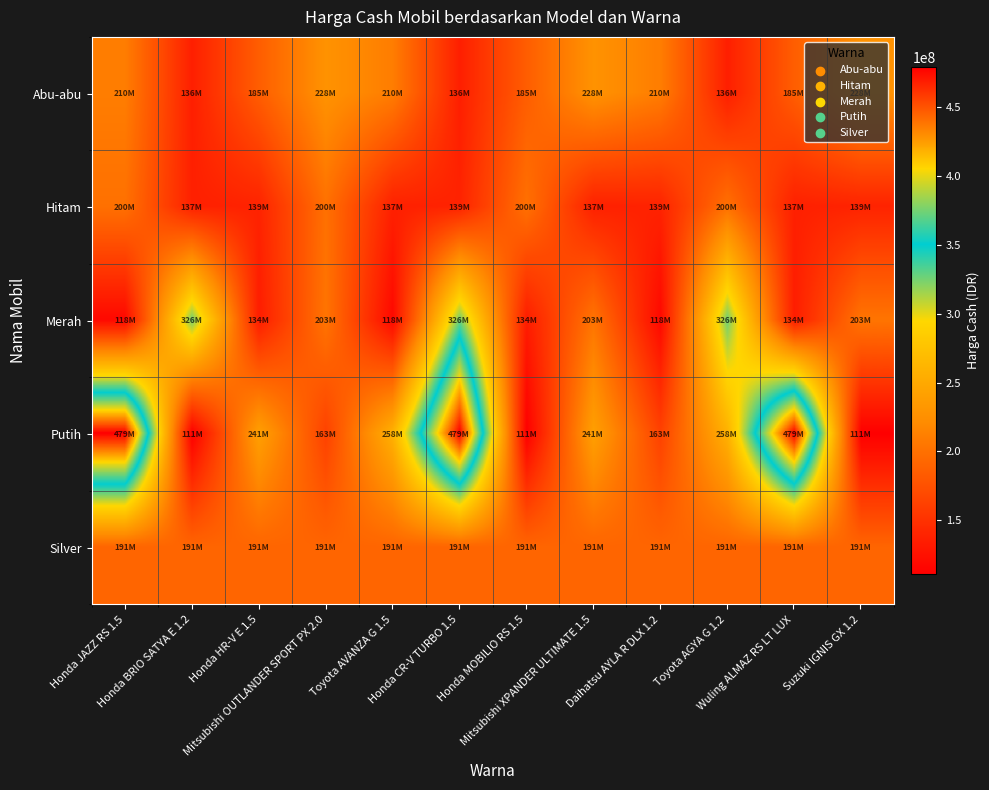

Which series has the widest spread of values?

Putih